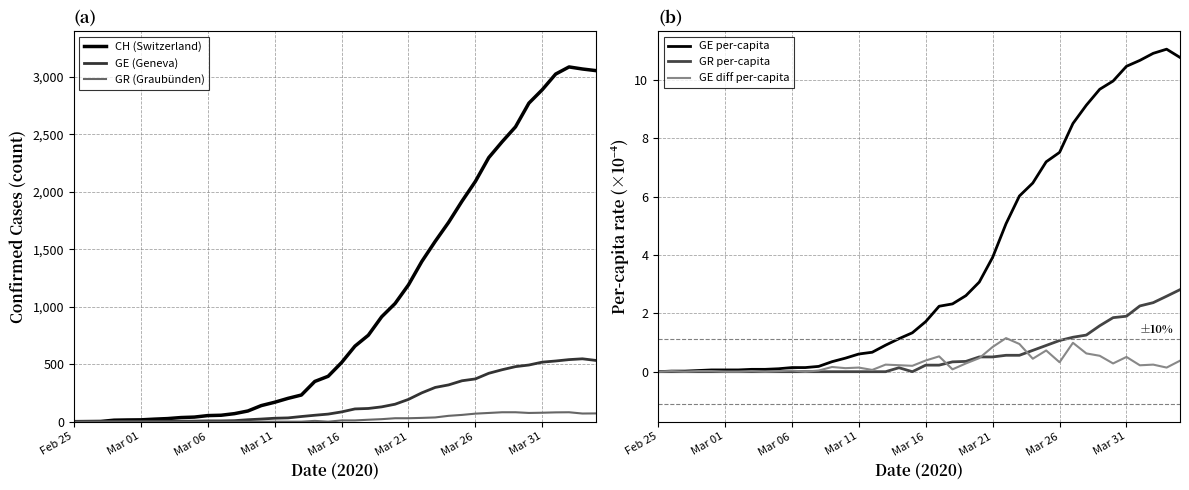

What position from the right is 37?

3